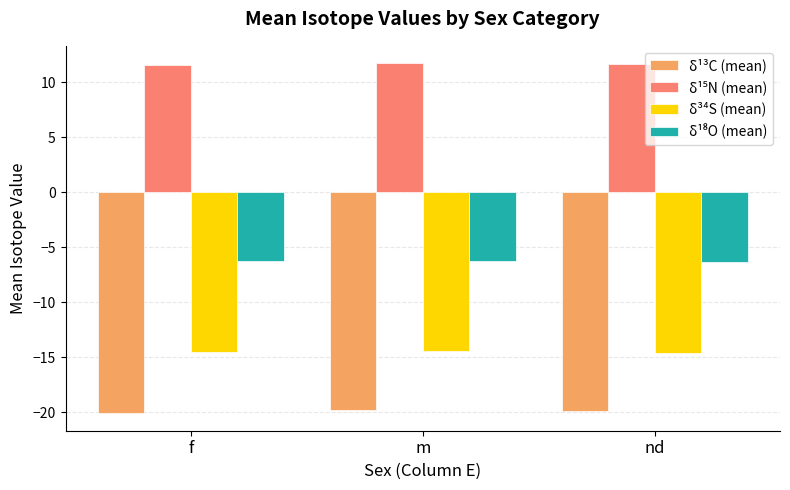

What is the spread (max minus min) of values at f?

31.6